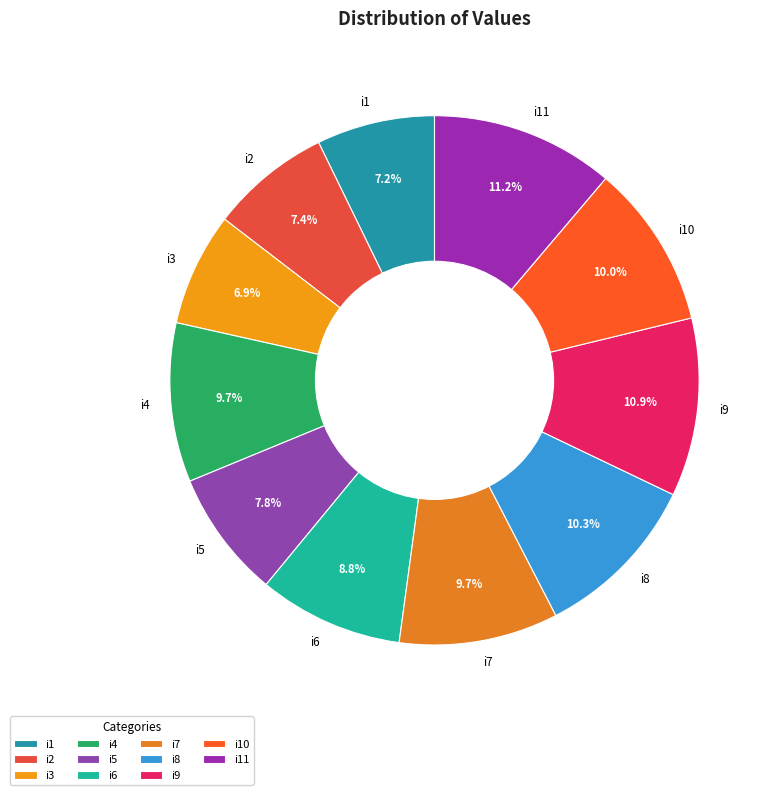

What percentage is the i11 slice, to the nearest percent?

11%